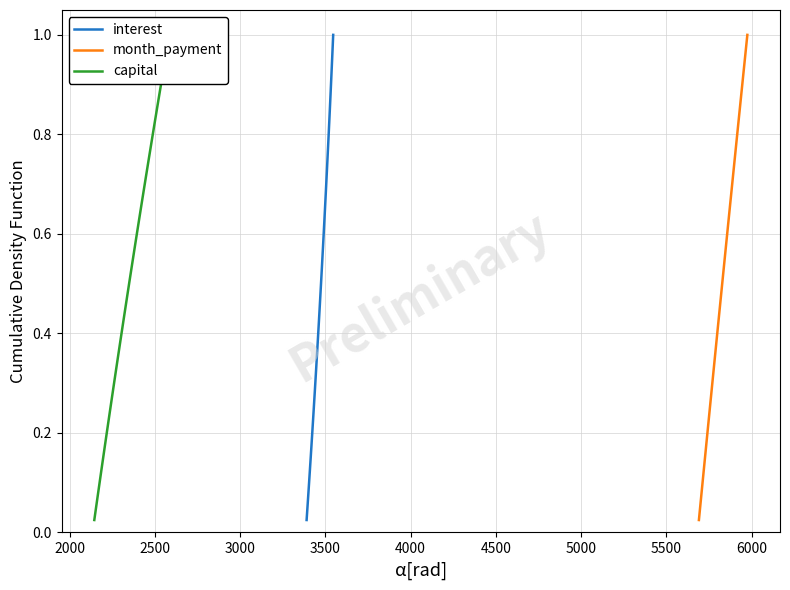

What is the average value of the capital series?

0.5